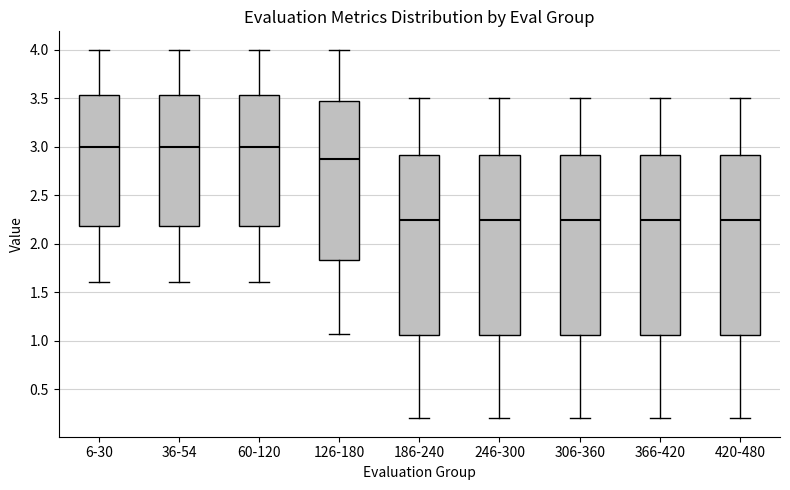

Where is the upper edge of the box for 420-480 on the y-axis? The values are not printed on the chart, so give them approximately, as read against the axis.

2.90